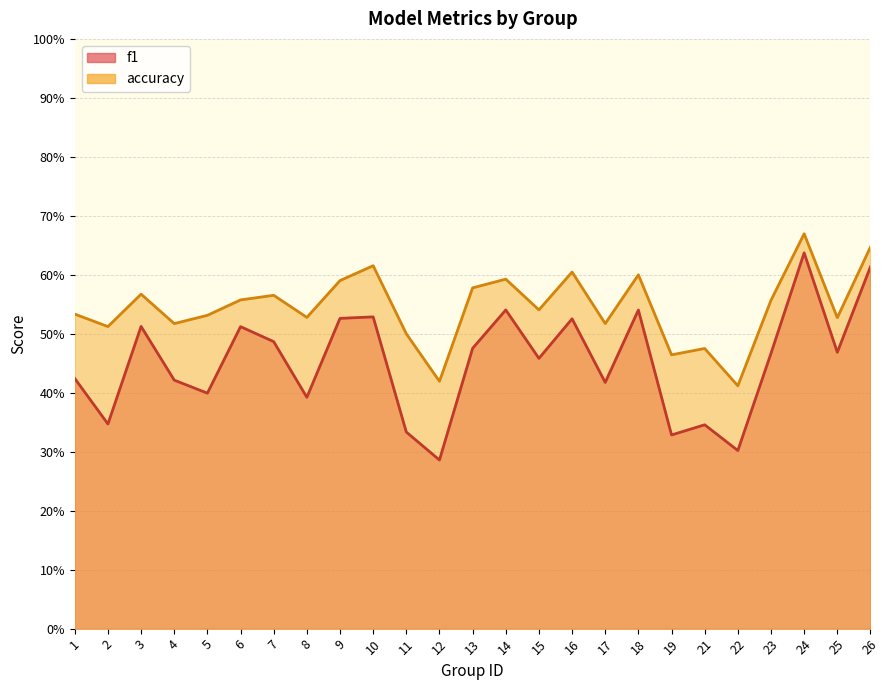

True or false: accuracy and f1 intersect in this chart.

False